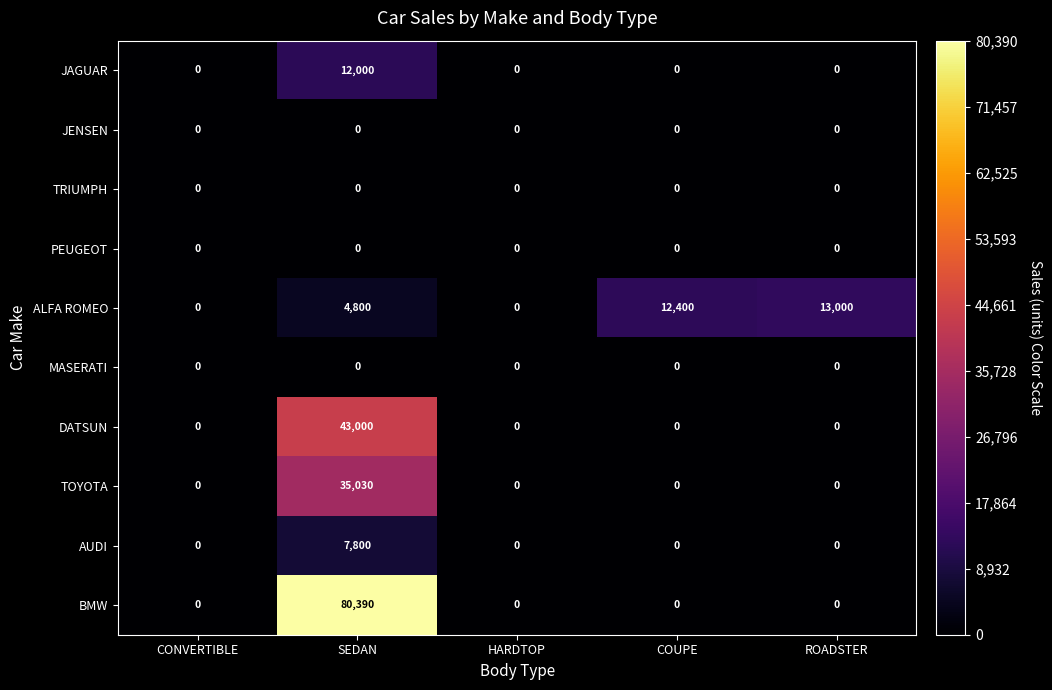

What is the sum of the BMW values at HARDTOP and SEDAN?

80390